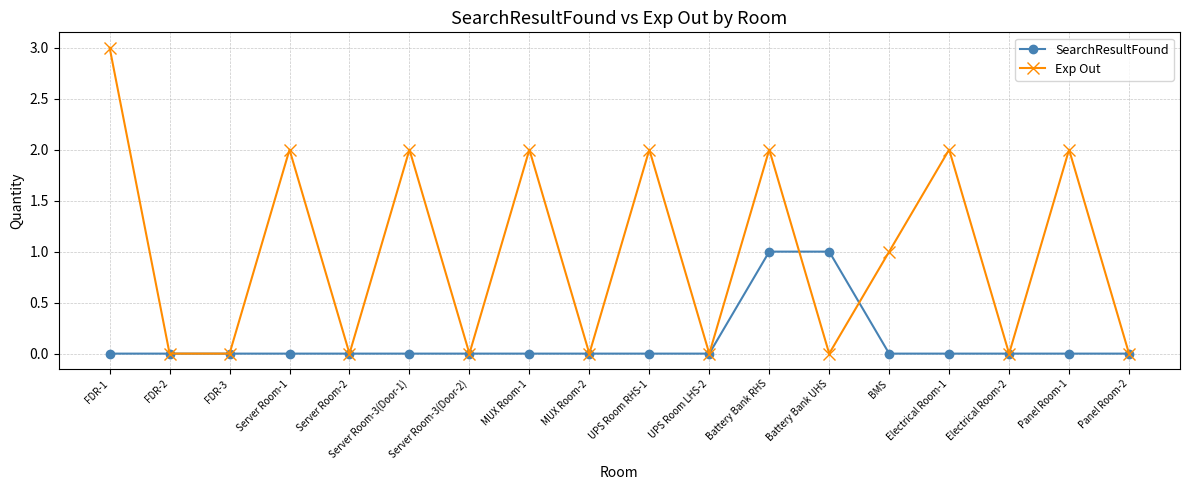

How many values in the Exp Out series are below 1?

9